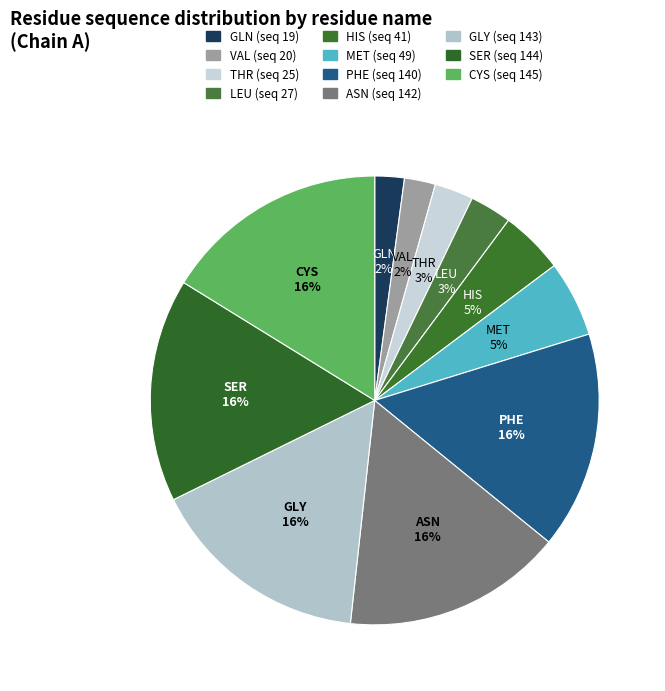

Combined, do MET and GLN account for over 50%?

No